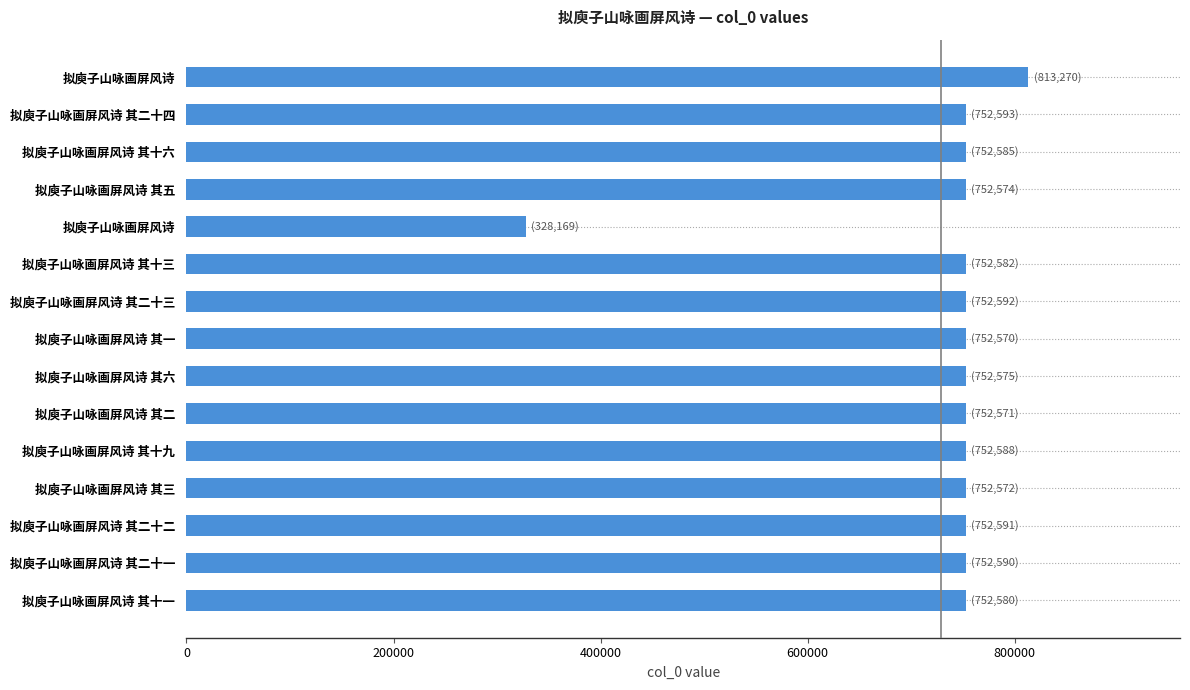

What is the average value?

728333